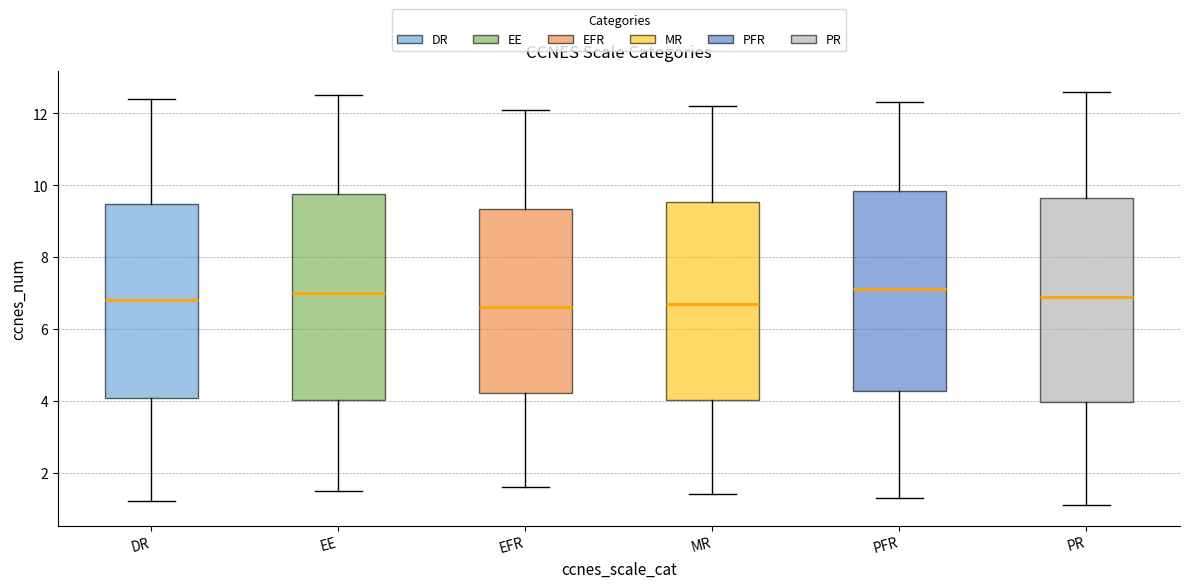

Reading left to right, read every box against the y-axis: the position of its median line, the range the box covers, and the ends of its whiskers. The values are not printed on the chart, so give them approximately, as read against the axis.

DR: median 6.8, box 4.0 to 9.4, whiskers 1.2 to 12.4
EE: median 7.0, box 4.0 to 9.8, whiskers 1.6 to 12.6
EFR: median 6.6, box 4.2 to 9.4, whiskers 1.6 to 12.2
MR: median 6.8, box 4.0 to 9.6, whiskers 1.4 to 12.2
PFR: median 7.2, box 4.2 to 9.8, whiskers 1.4 to 12.4
PR: median 7.0, box 4.0 to 9.6, whiskers 1.2 to 12.6